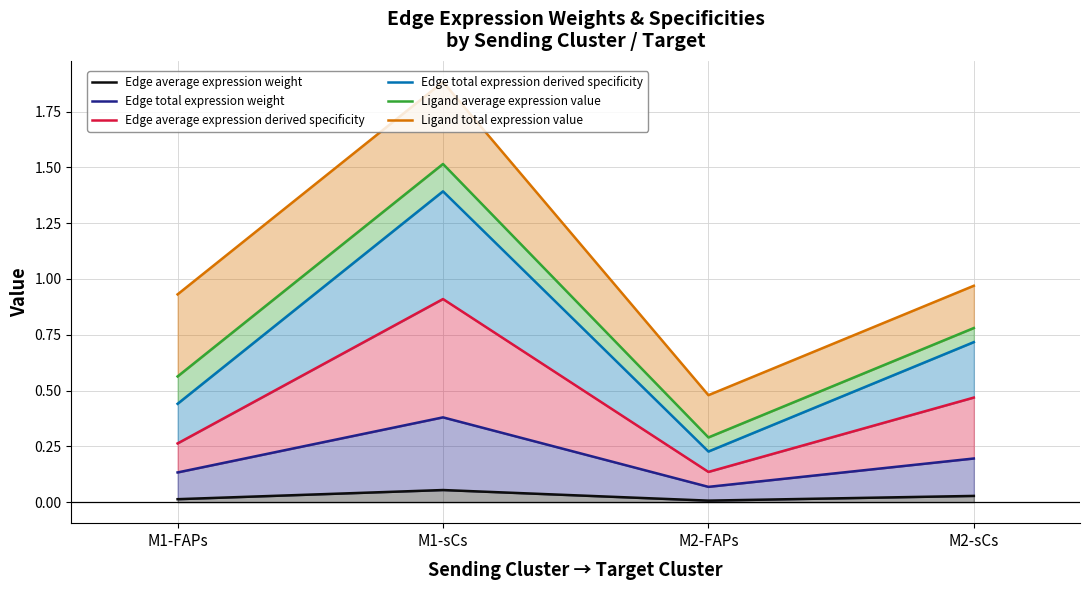

What is the label of the 3rd point from the left?

M2-FAPs